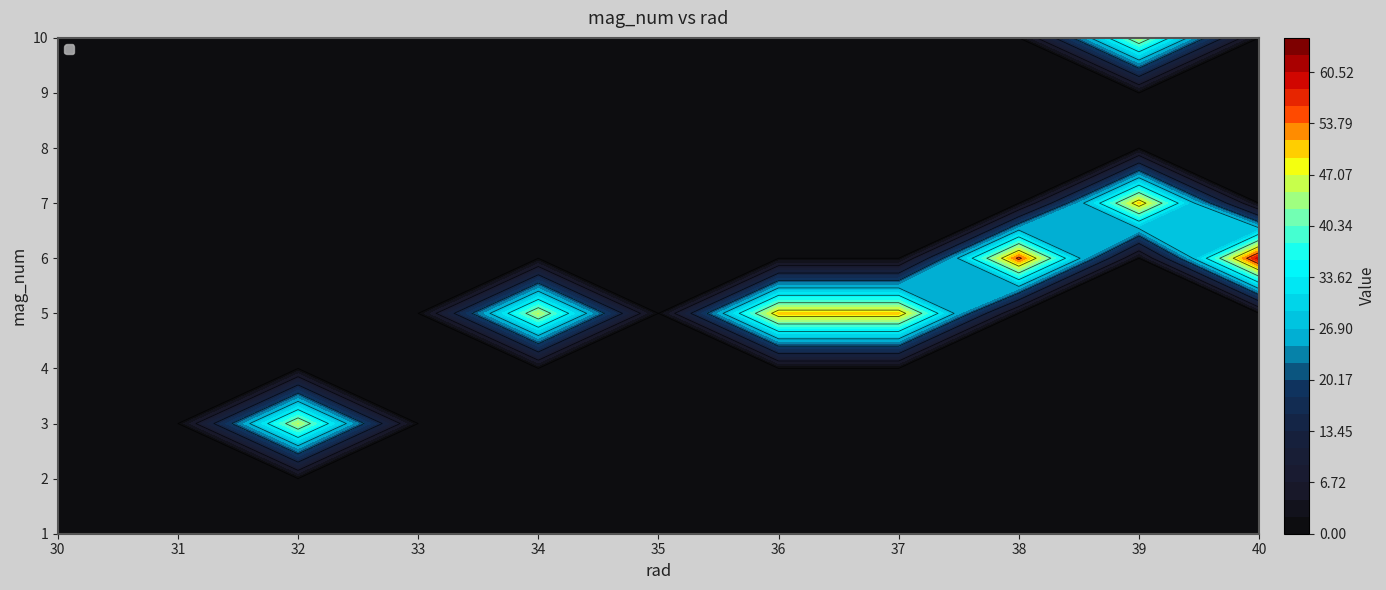

What is the sum of all 3 values?

45